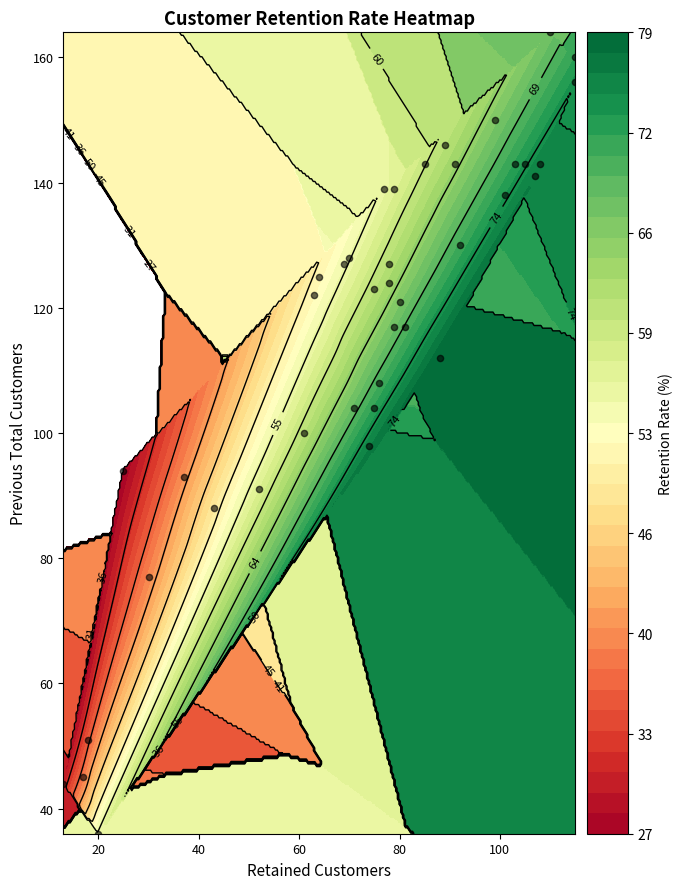

How many data points in retention_rate are above 62?

20